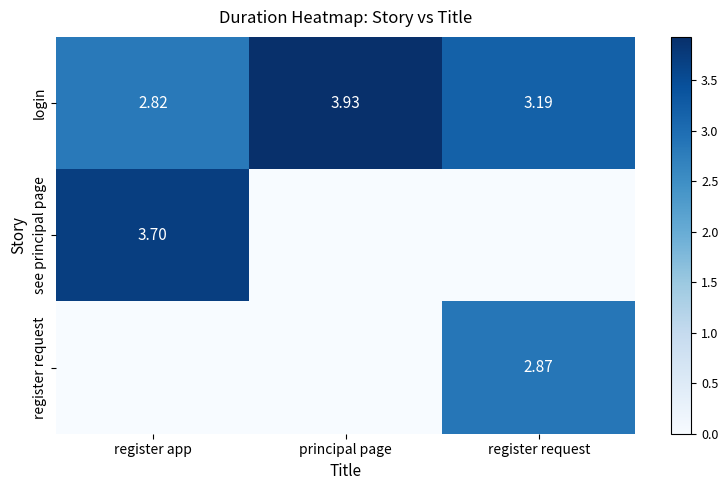

Where is login nearest to the value 3?

register app